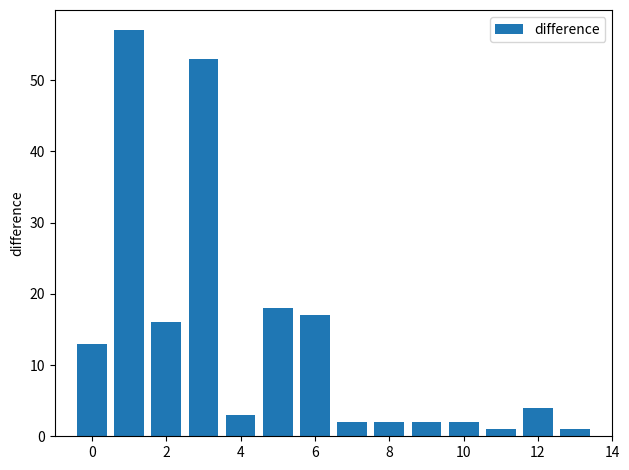

What is the greatest value displayed?

57